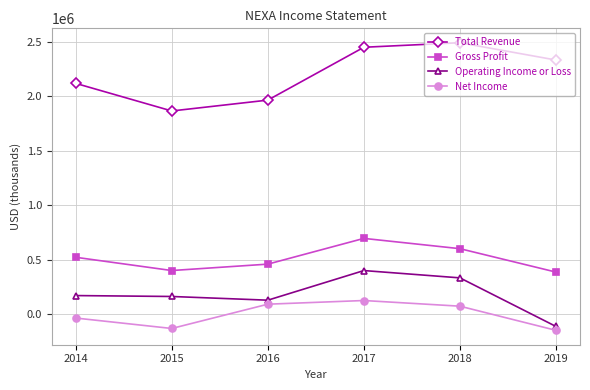

True or false: Net Income and Operating Income or Loss cross at least once.

False